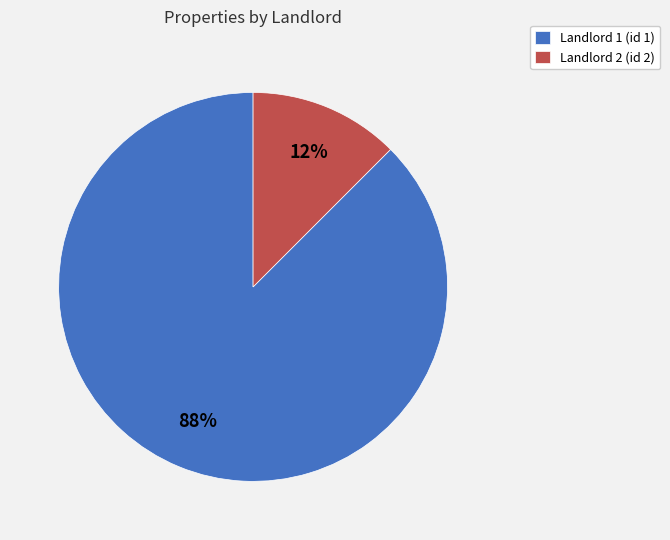

Does Landlord 2 account for over 50% of the chart?

No